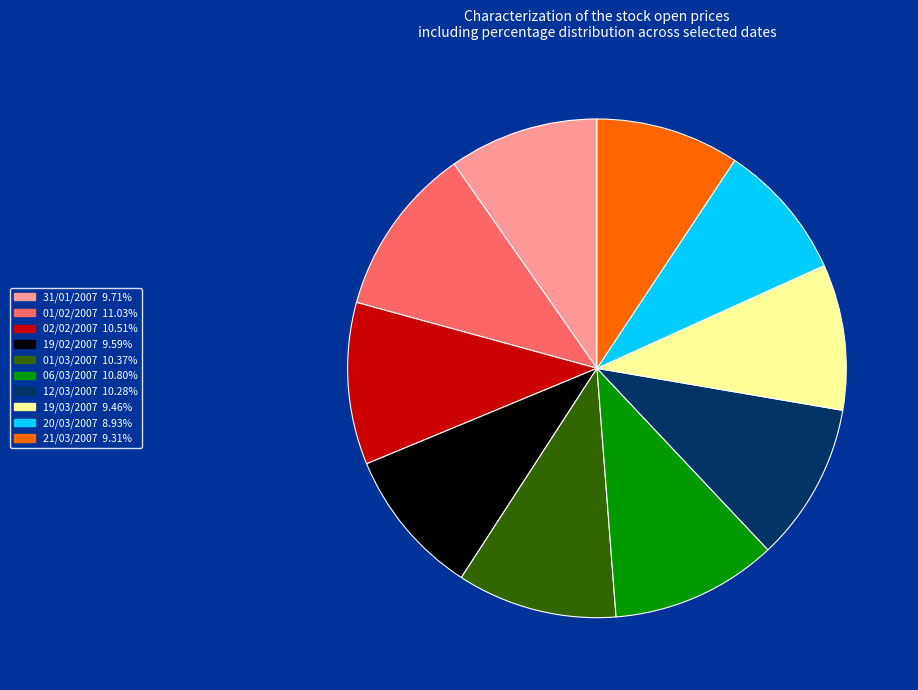

Combined, do 19/02/2007 and 01/02/2007 account for over 50%?

No